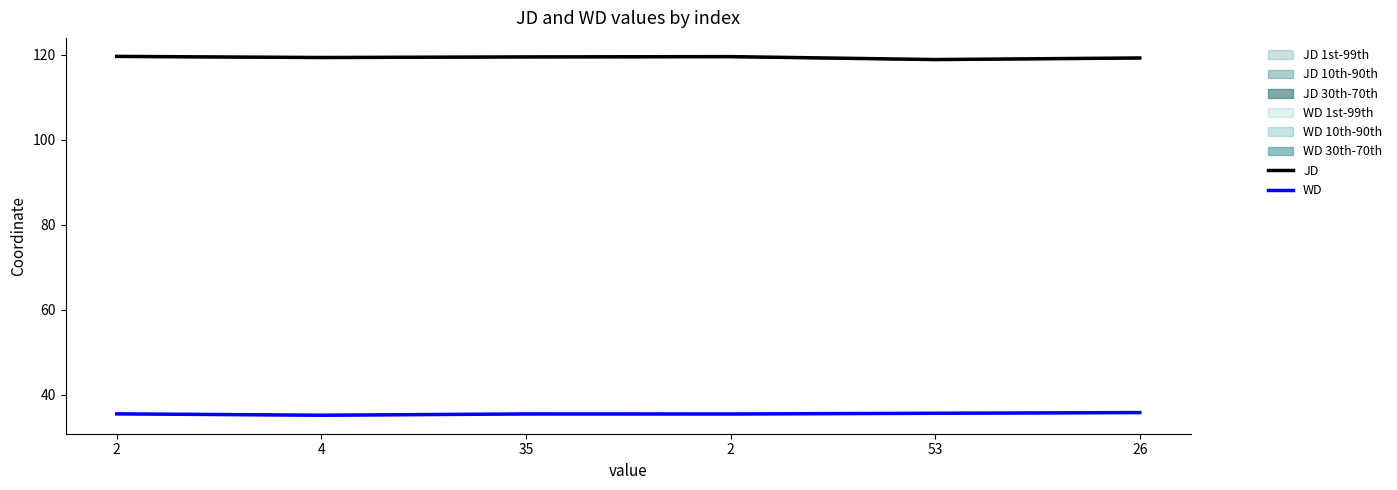

Rank the series by their average value, from lowest to highest.

WD, JD